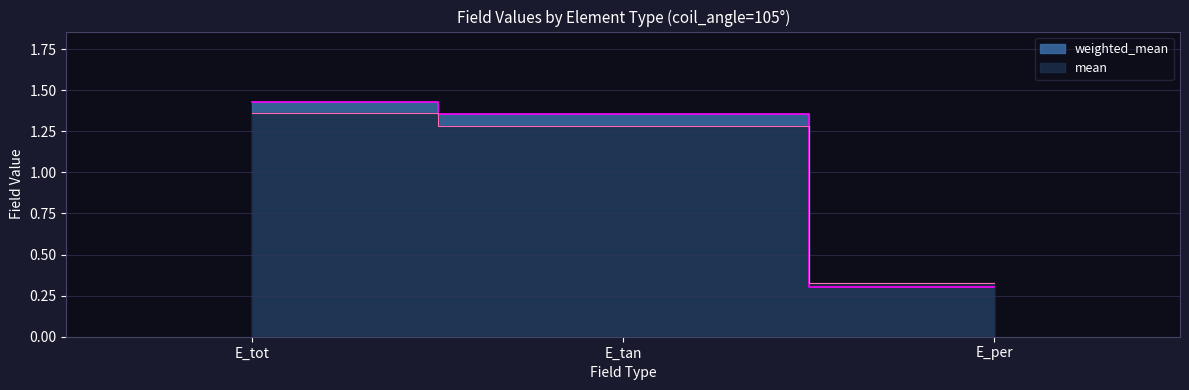

At E_tot, list the series in order from largest to smallest.

weighted_mean, mean